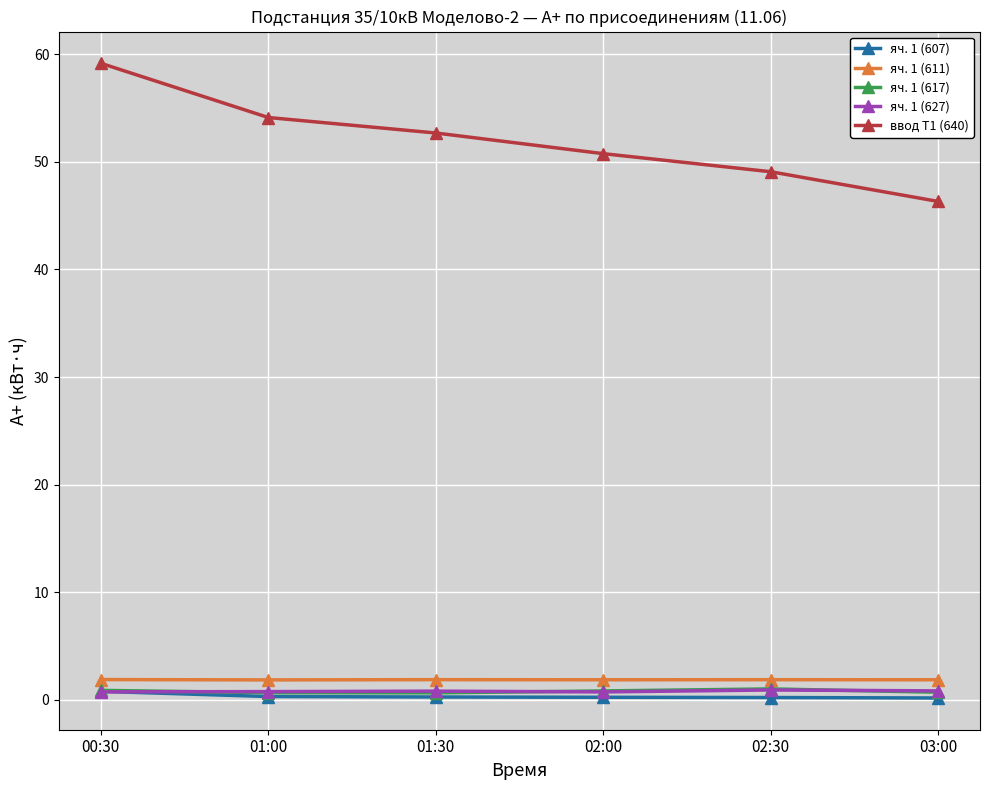

Is it true that яч. 1 (607) equals 0.3 at 01:00?

True